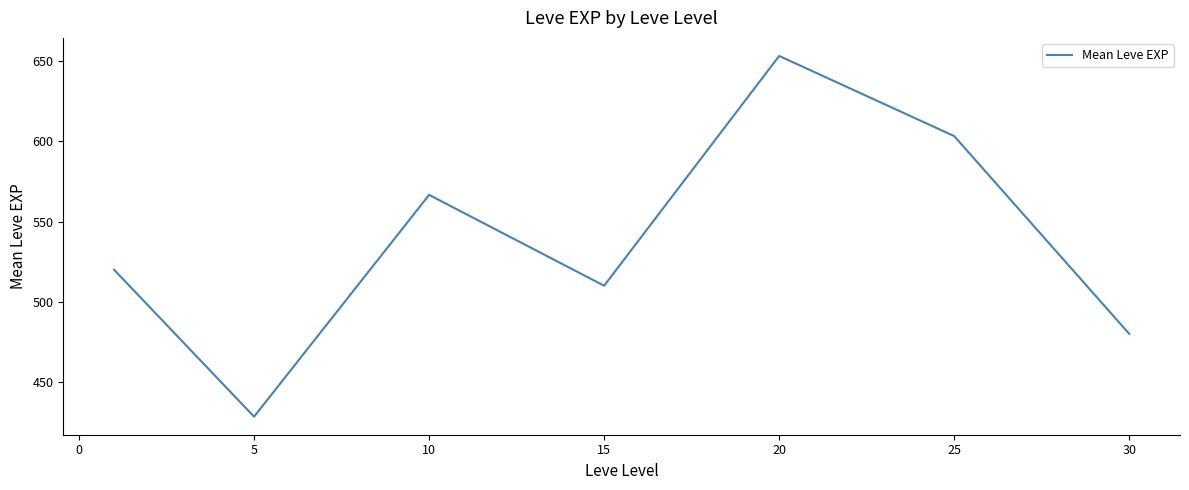

What is the difference between the maximum and second lowest values?

173.3